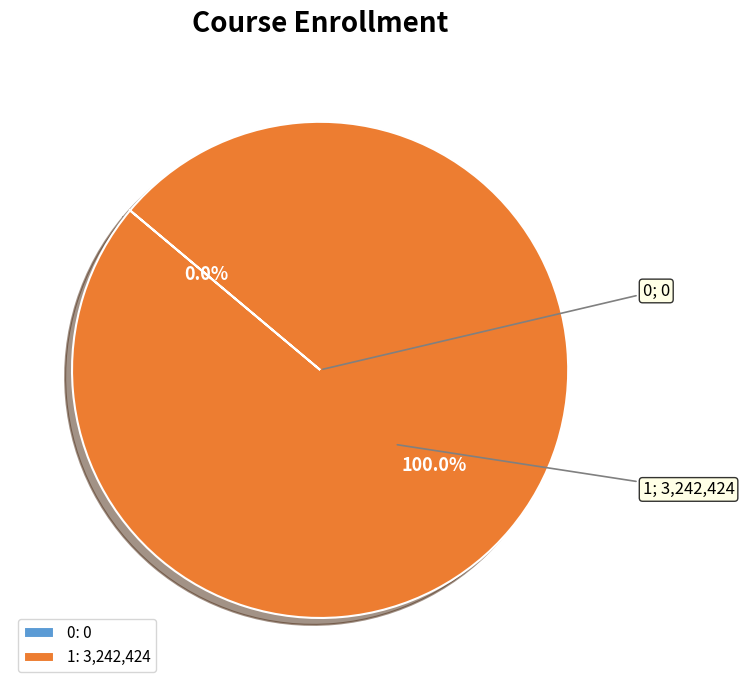

Which category has the biggest portion of the pie?

1